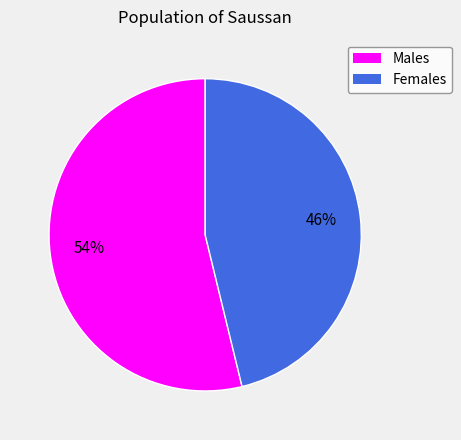

To the nearest percent, what is the average slice percentage?

50%